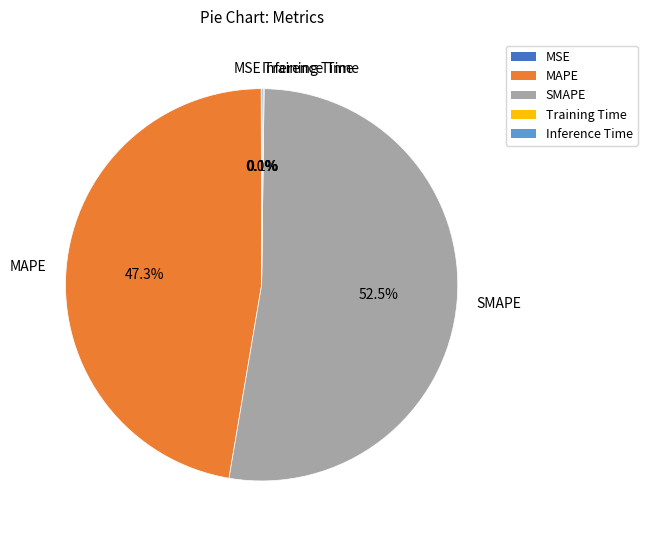

Which slice represents more than half of the pie?

SMAPE